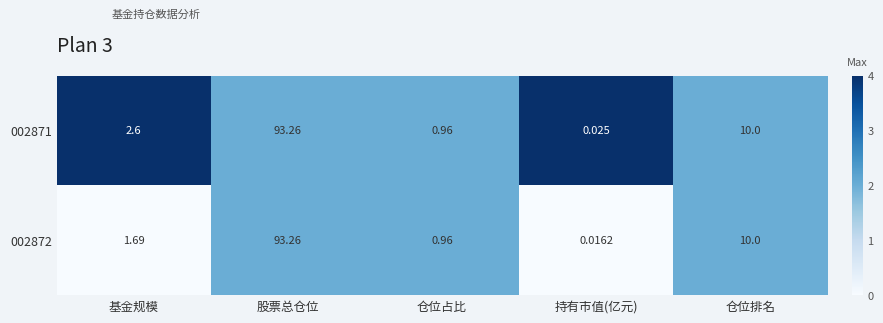

At which label does 002871 first exceed 2?

基金规模